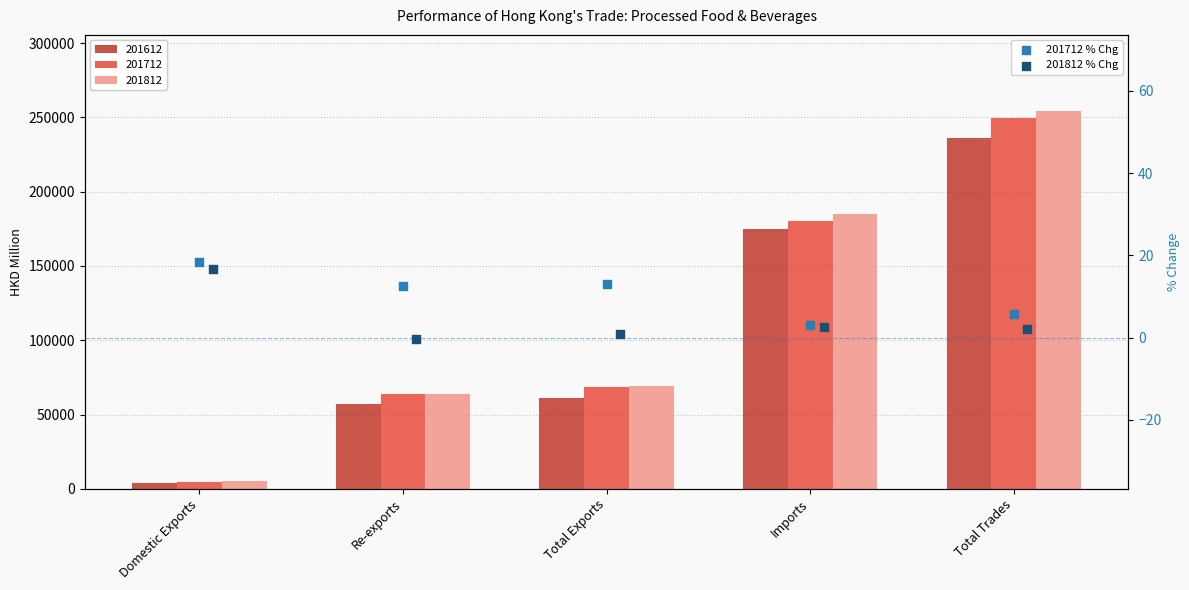

At which category is the sum across all series the highest?

Domestic Exports